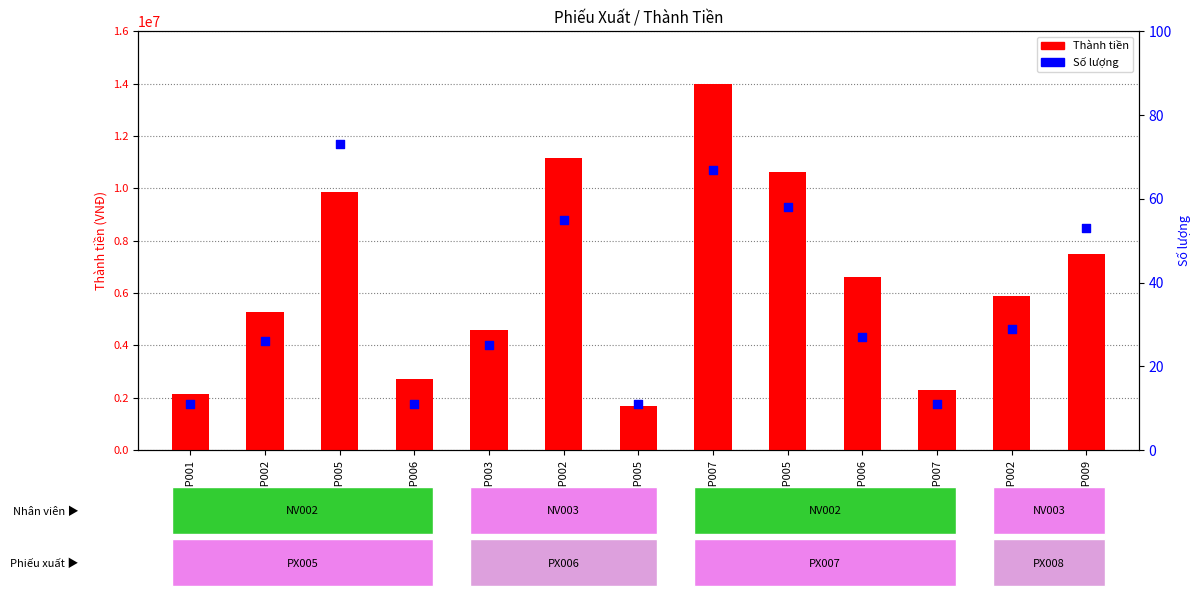

At which category is the sum across all series the highest?

SP007